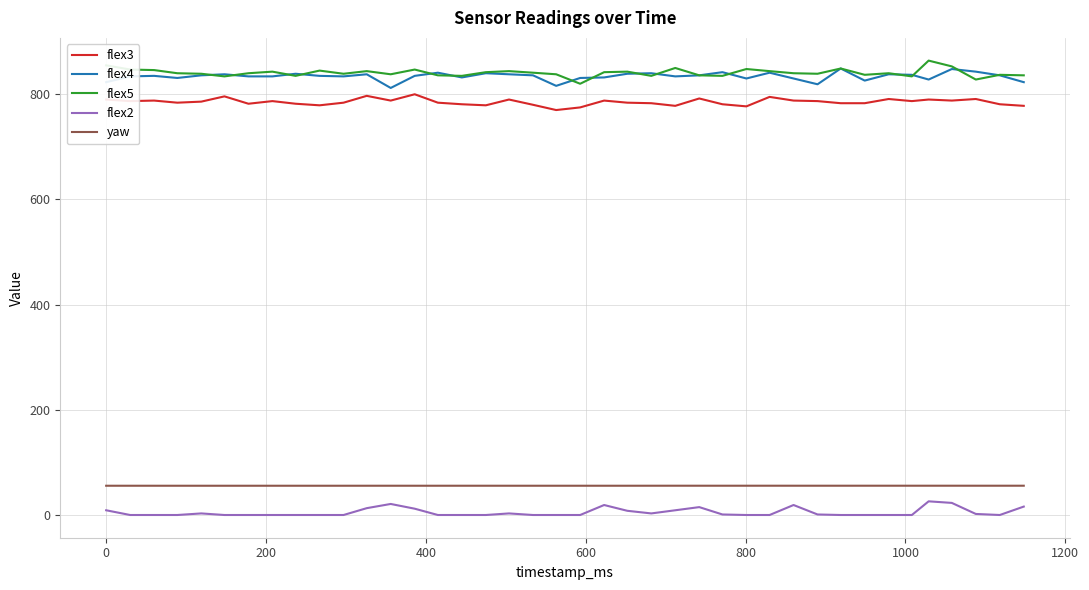

True or false: flex3 and flex4 intersect in this chart.

False